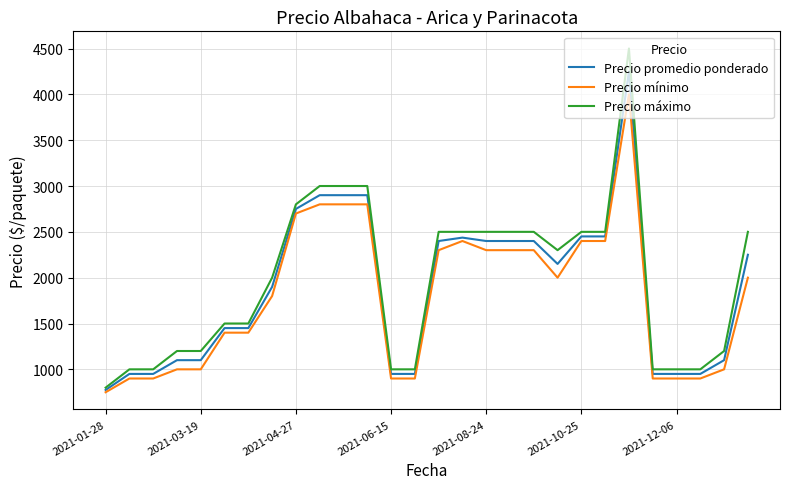

List the series in order of their overall mean, lowest first.

Precio mínimo, Precio promedio ponderado, Precio máximo